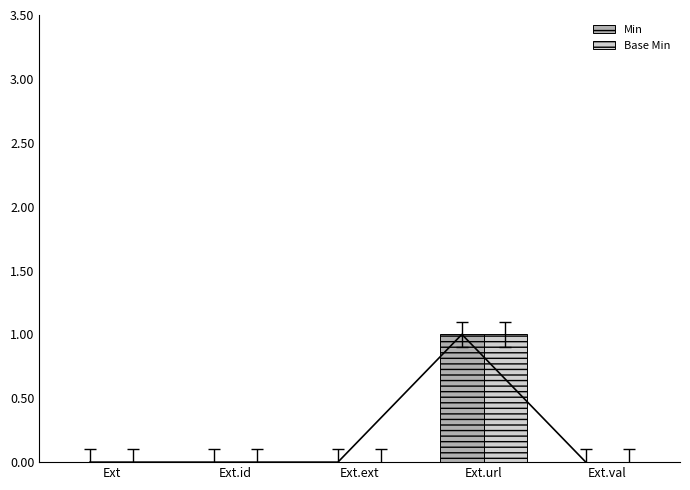

At how many categories does at least one series exceed 0?

1